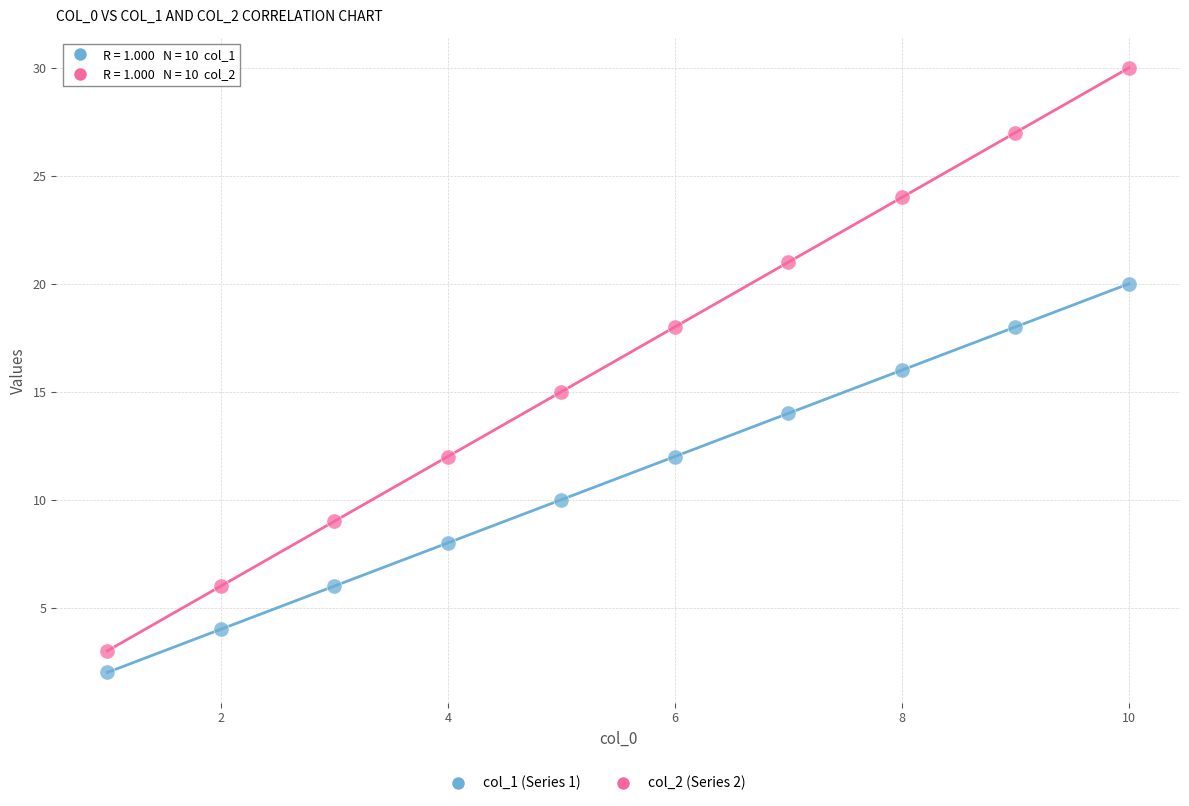

Across all data points, what is the range of Y values (max minus min)?

28